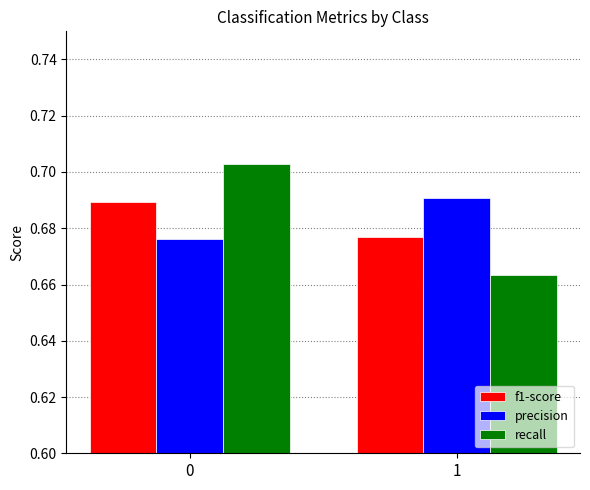

Between 0 and 1, which series saw the biggest shift?

recall